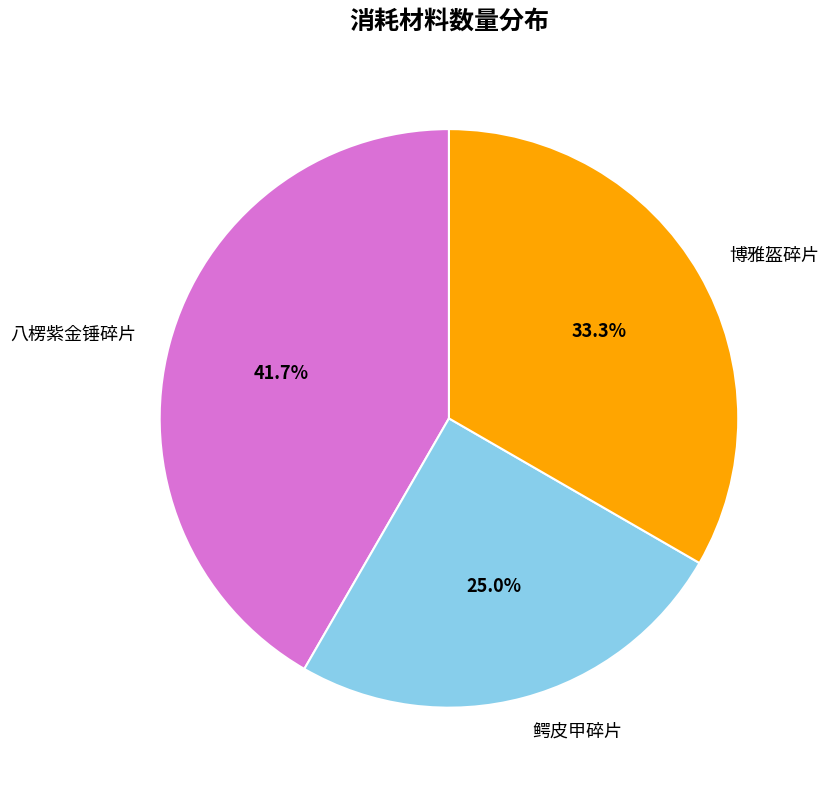

What percentage is the 八楞紫金锤碎片 slice, to the nearest percent?

42%